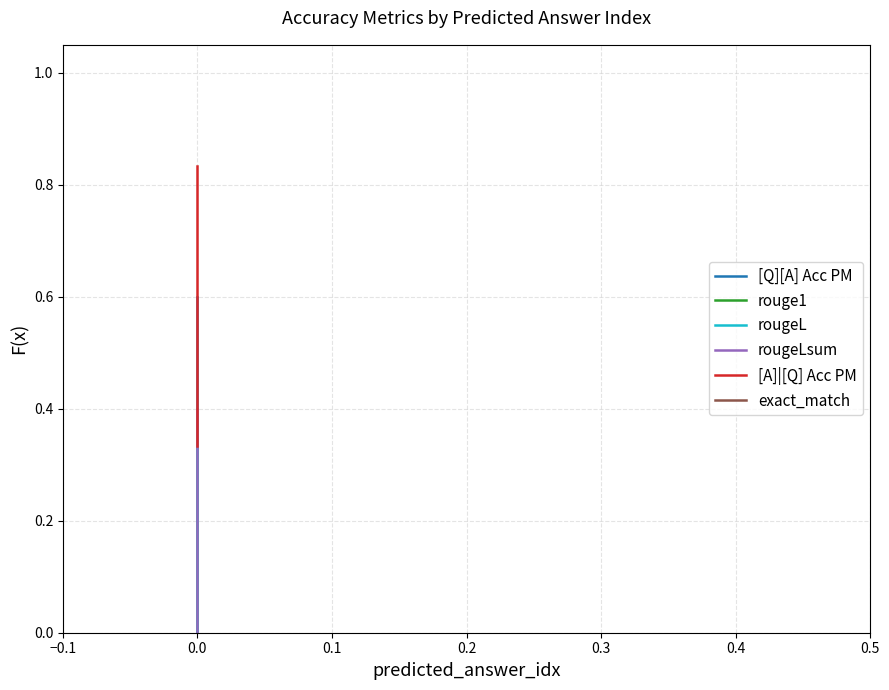

What is the difference between the maximum and minimum values in the rouge1 series?

0.4